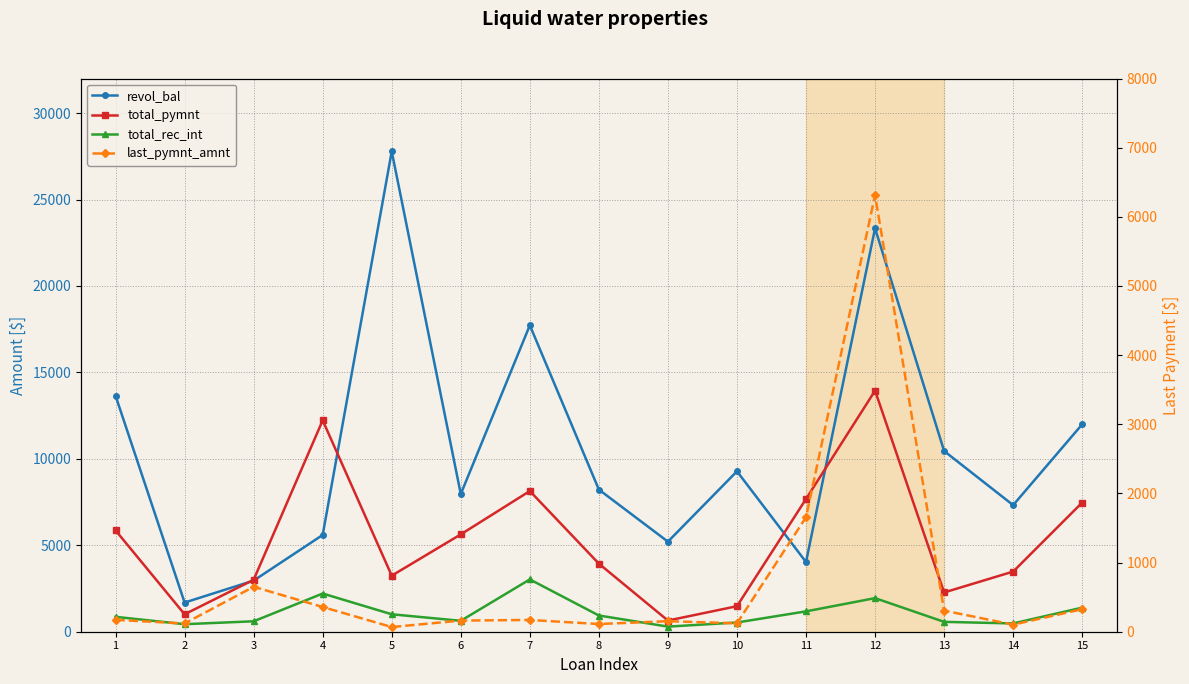

What is the difference between the maximum and second lowest values in the revol_bal series?

24827.0